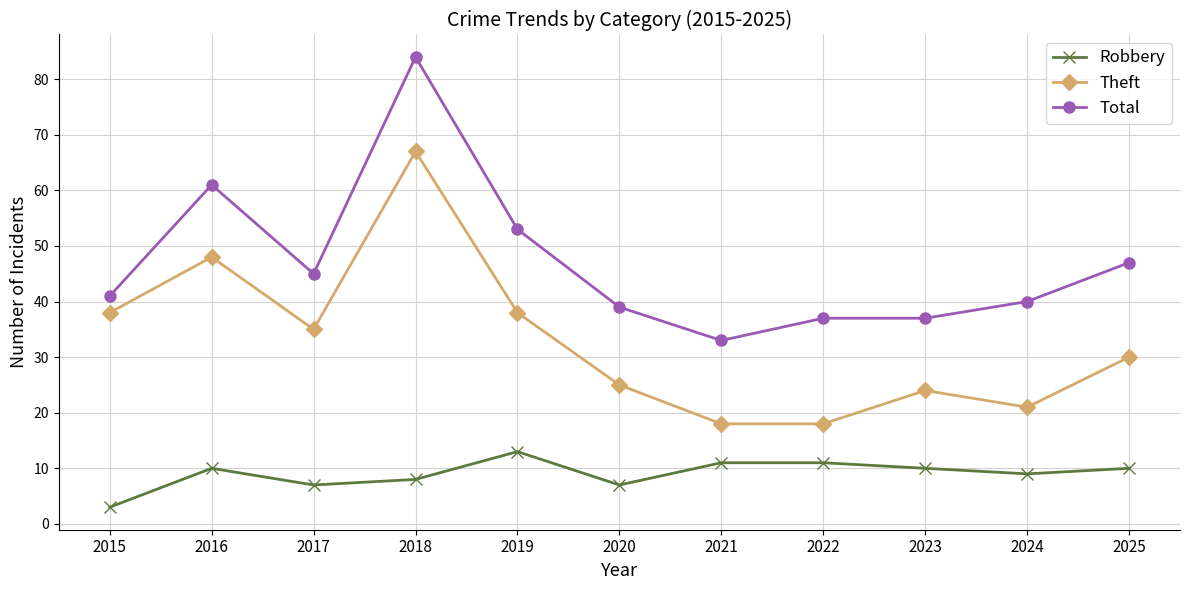

True or false: Total and Theft cross at least once.

False